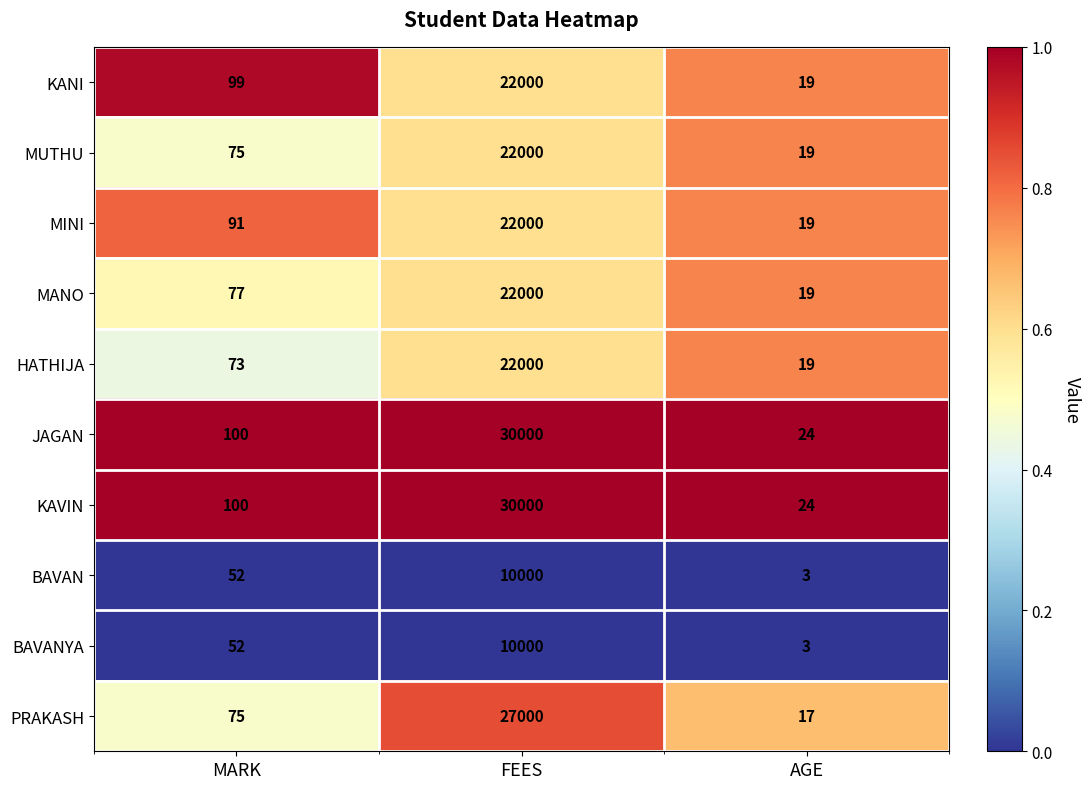

What is the spread (max minus min) of values at AGE?

1.0